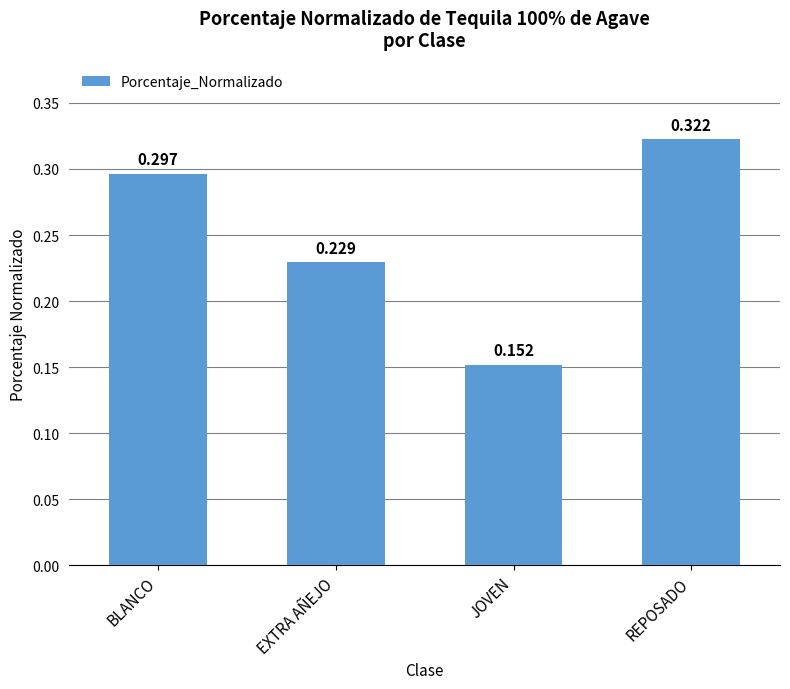

Where is the data nearest to the value 0?

JOVEN